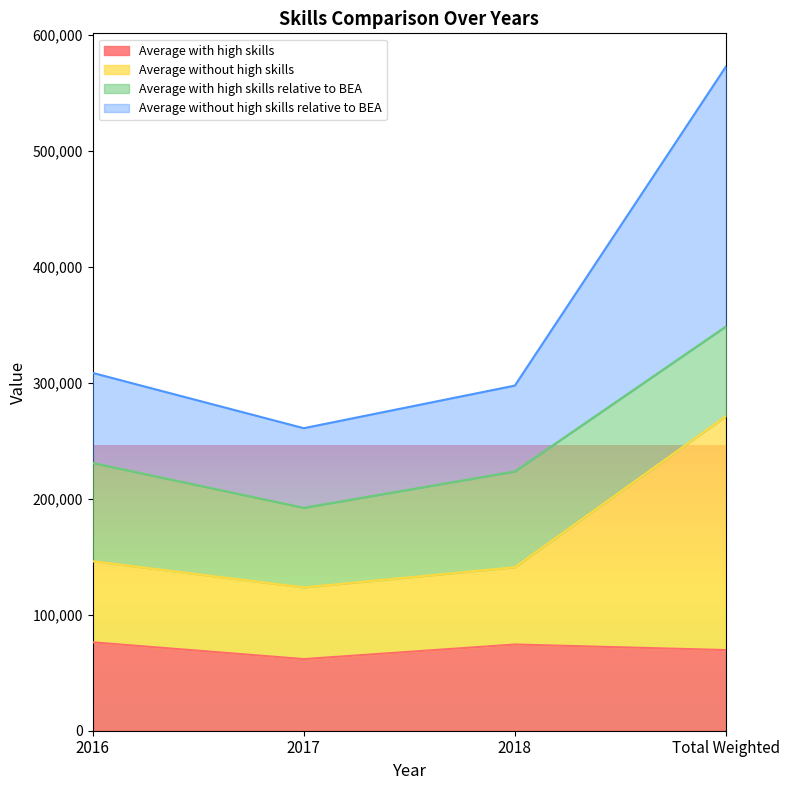

What is the spread (max minus min) of values at 2017?

199023.8